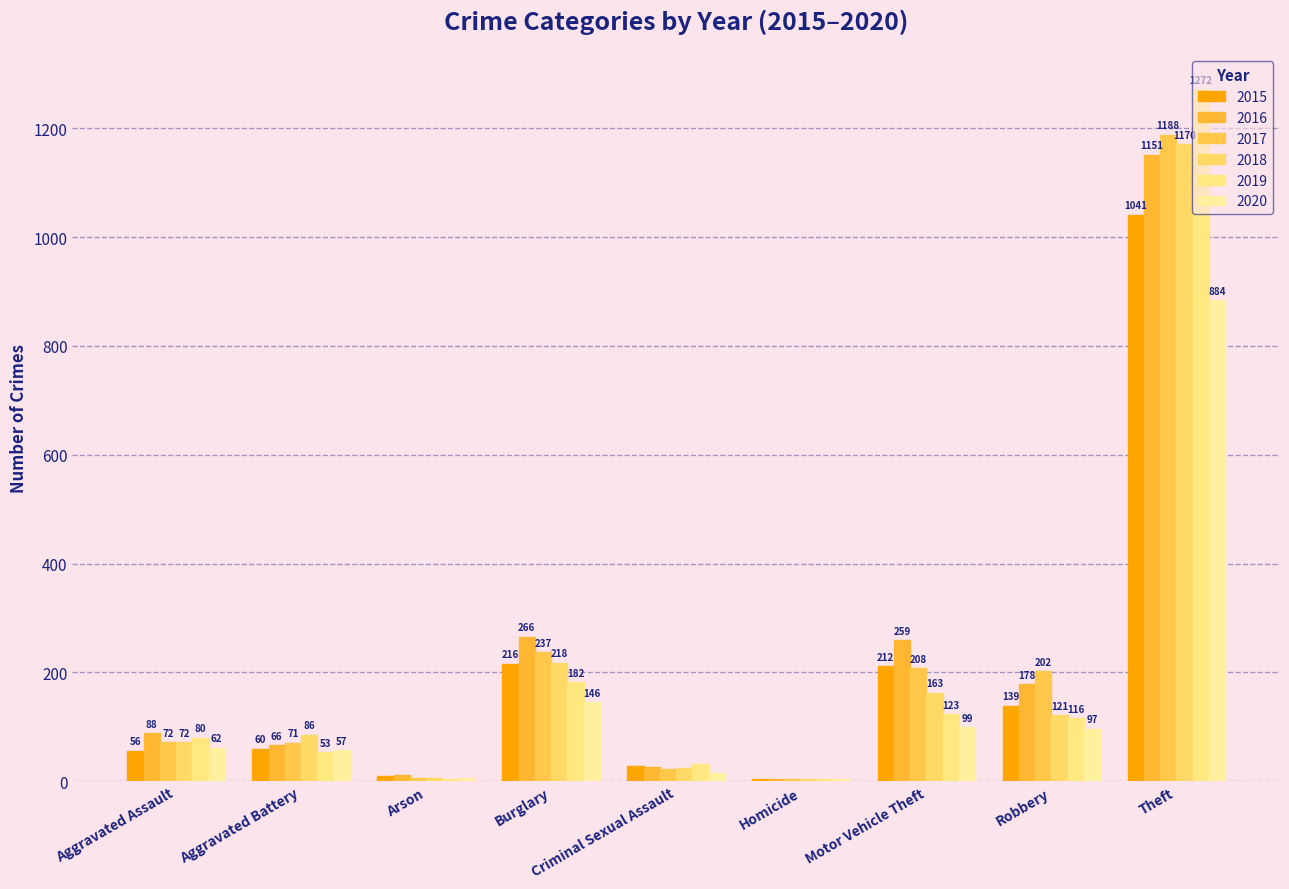

The 2017 series shows 111 at Aggravated Battery. True or false?

False